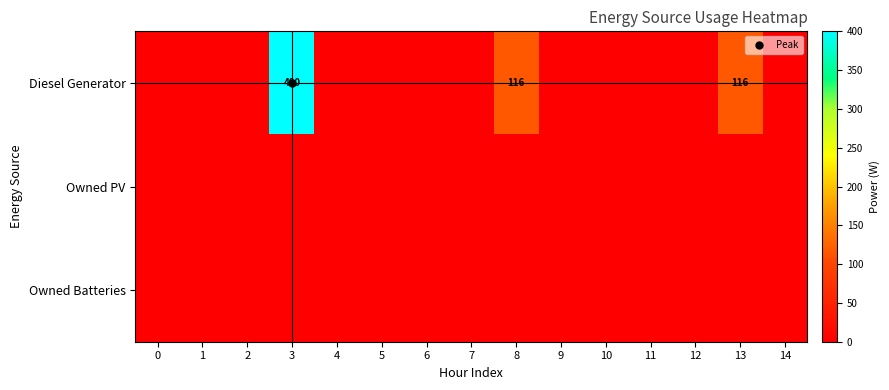

Reading left to right, extract all data points from this chart.

row_0: 0=0	1=0	2=0	3=400	4=0	5=0	6=0	7=0	8=116	9=0	10=0	11=0	12=0	13=116	14=0
row_1: 0=0	1=0	2=0	3=0	4=0	5=0	6=0	7=0	8=0	9=0	10=0	11=0	12=0	13=0	14=0
row_2: 0=0	1=0	2=0	3=0	4=0	5=0	6=0	7=0	8=0	9=0	10=0	11=0	12=0	13=0	14=0